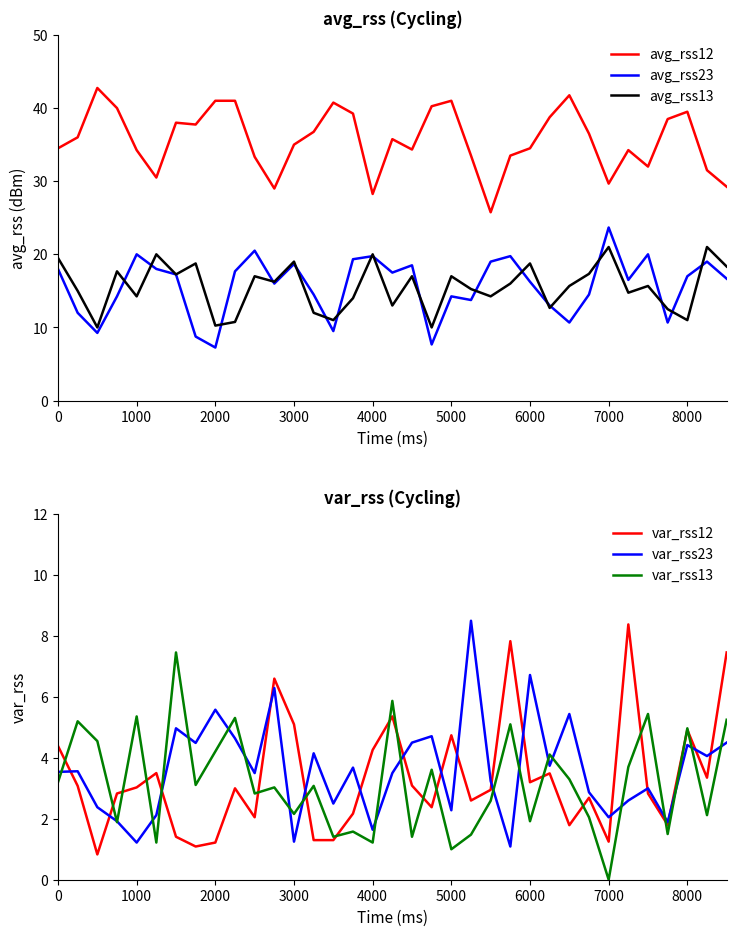

What is the minimum value for avg_rss12?

25.8